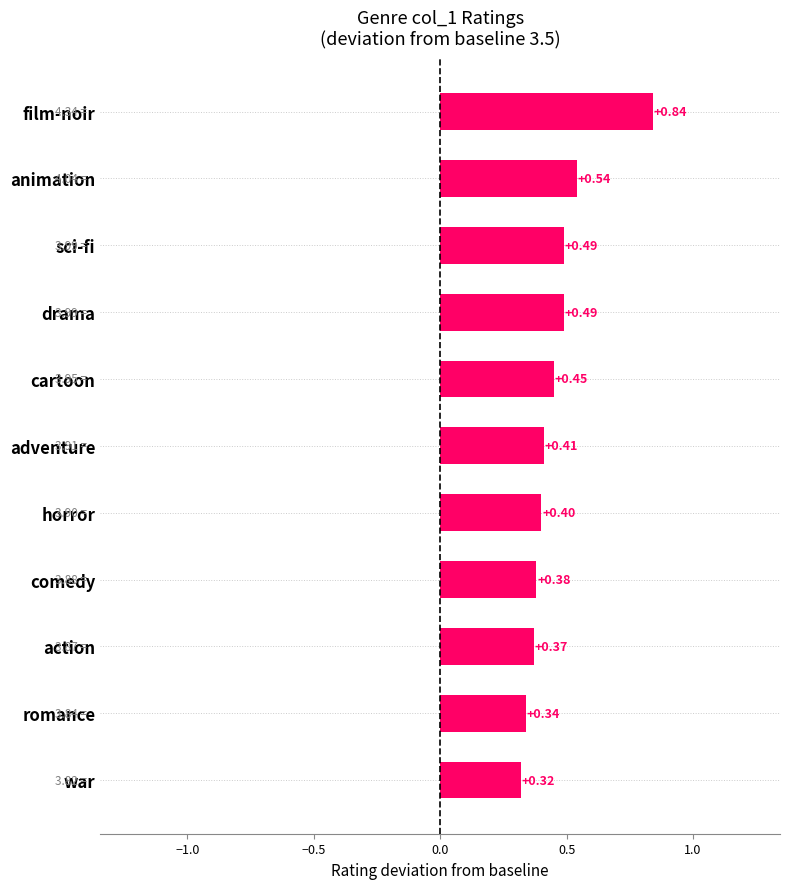

At which label is the value closest to 0?

war